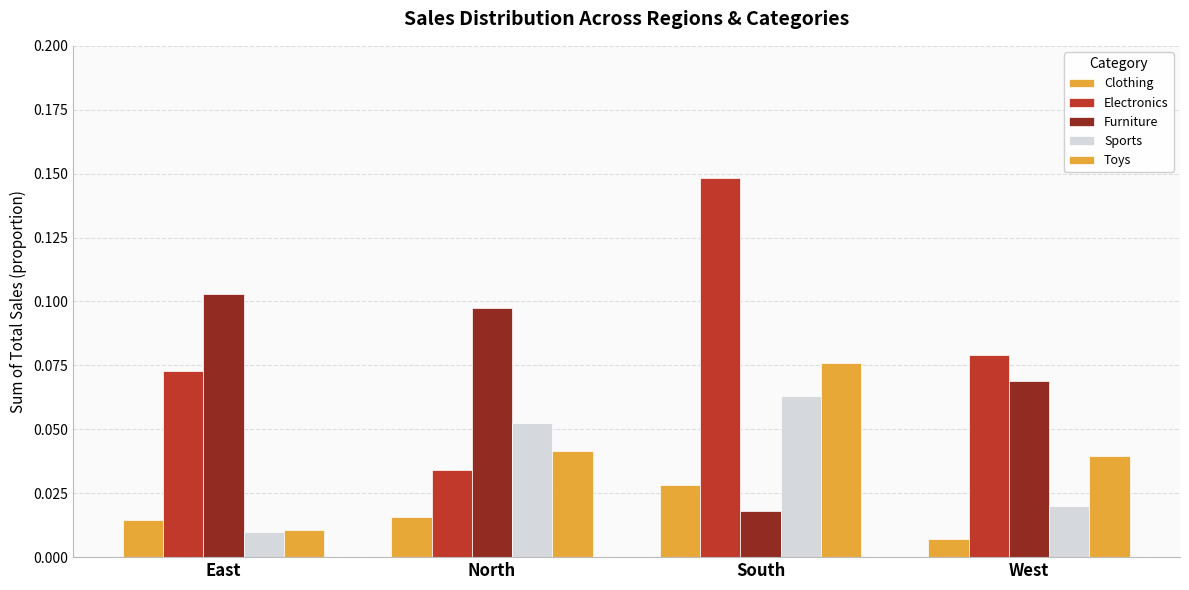

How many bars are there in total?

20